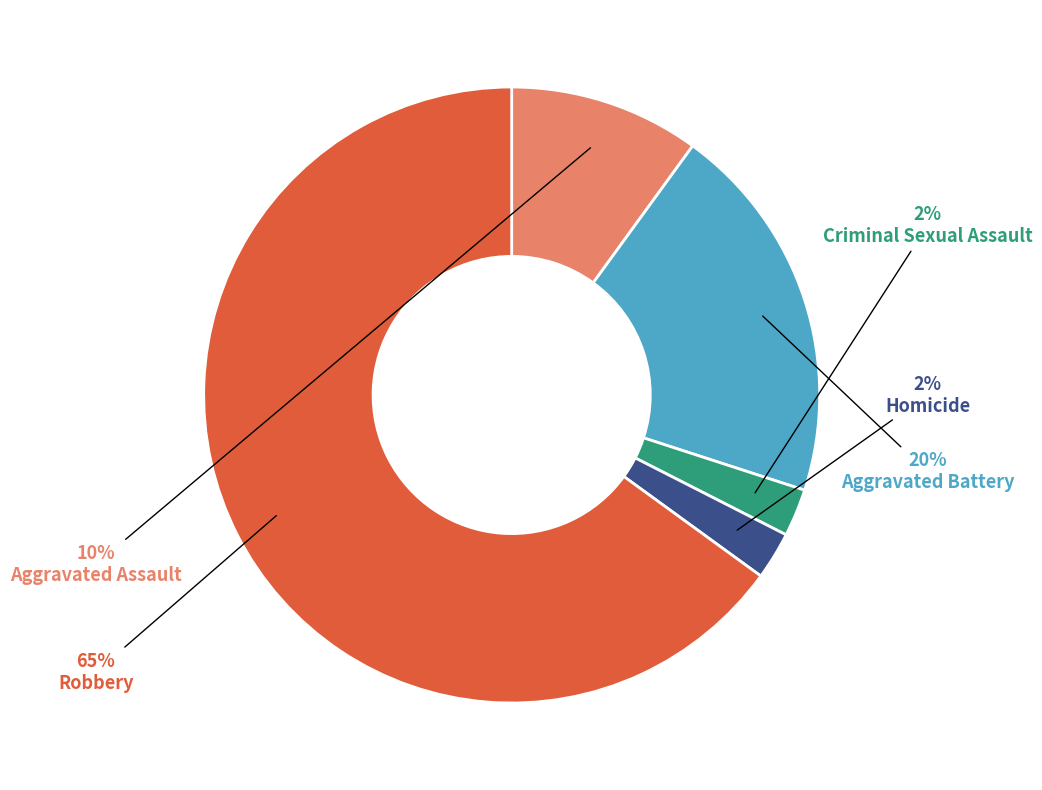

True or false: Aggravated Battery accounts for 20% of the total.

True